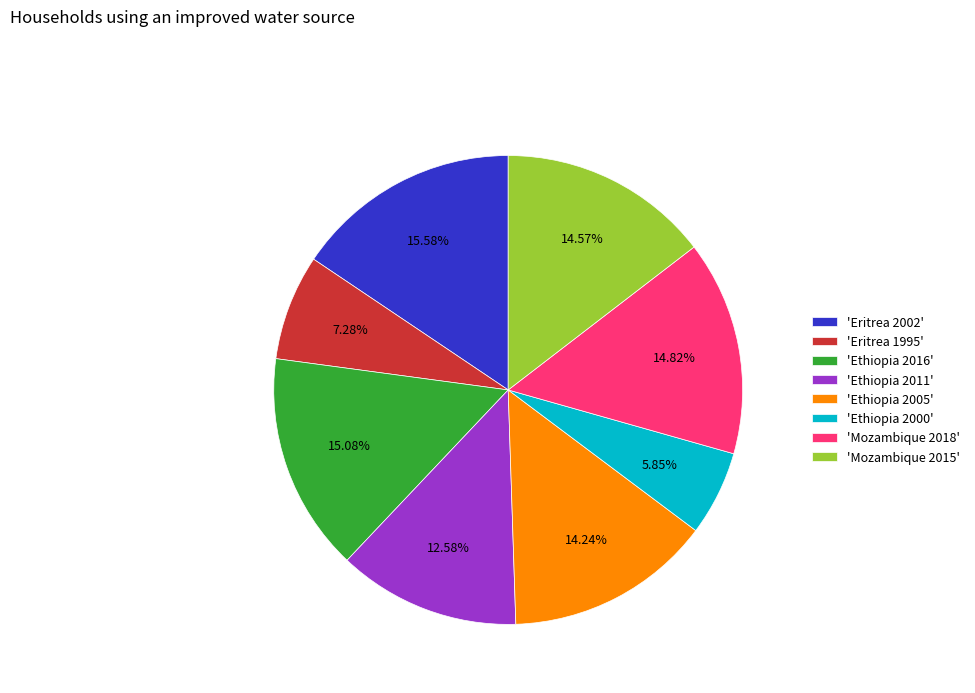

Combined, do 'Mozambique 2015' and 'Ethiopia 2016' account for over 50%?

No